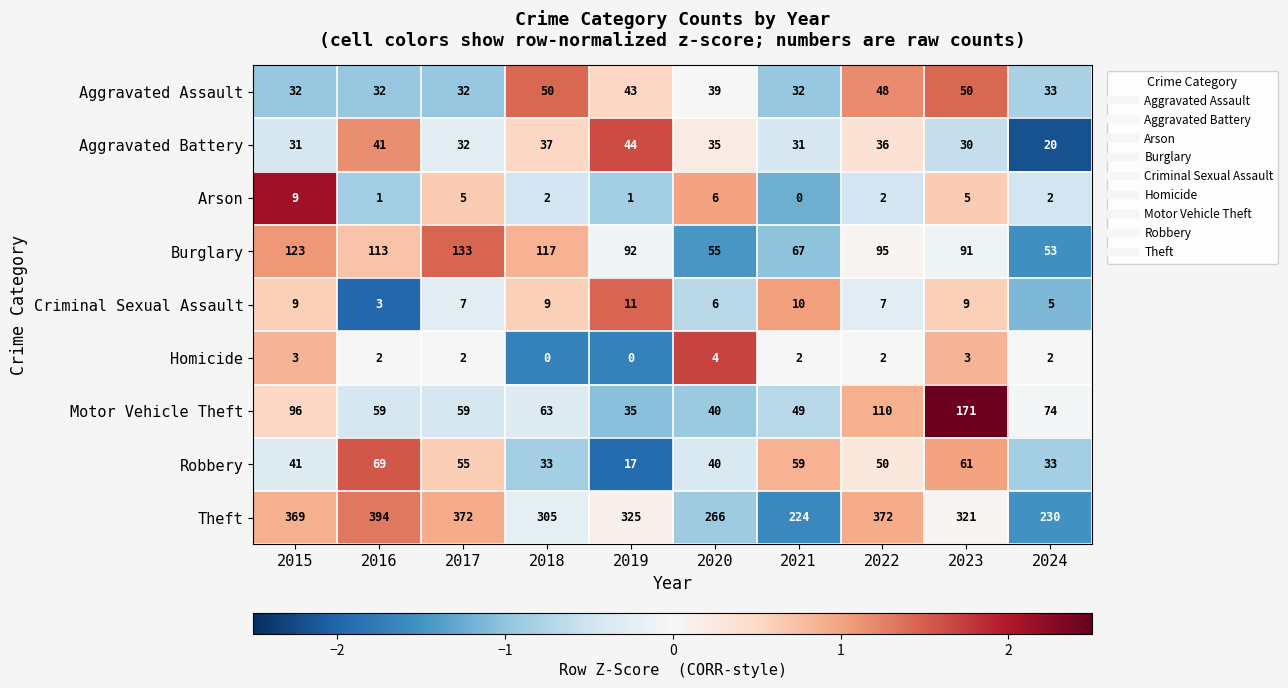

Rank the series at 2021 from lowest to highest value.

Arson, Homicide, Criminal Sexual Assault, Aggravated Battery, Aggravated Assault, Motor Vehicle Theft, Robbery, Burglary, Theft